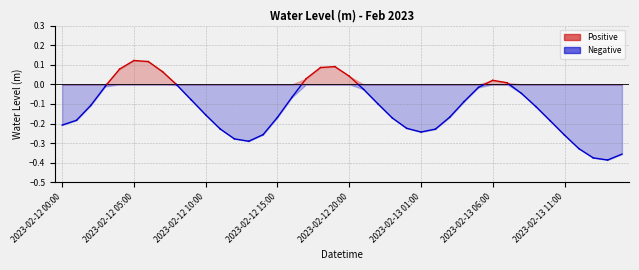

What is the label of the 7th point from the left?

2023-02-12 06:00